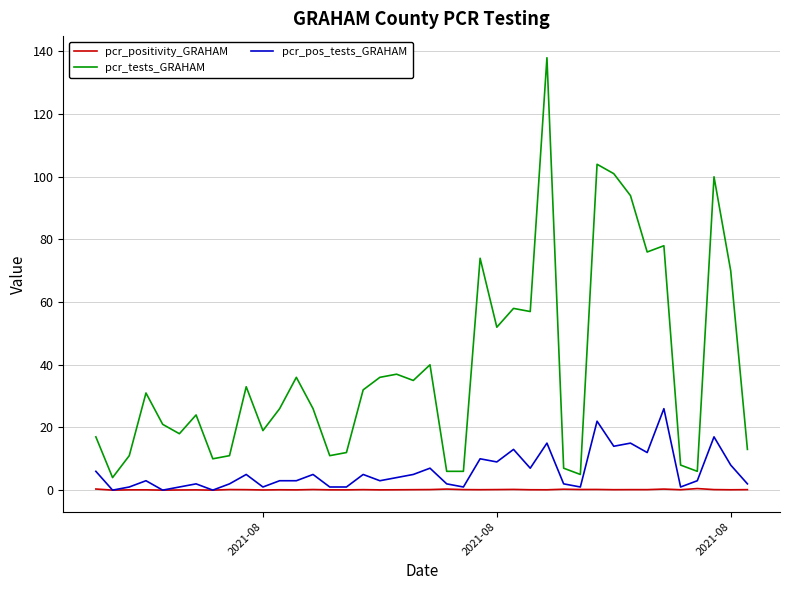

True or false: pcr_positivity_GRAHAM and pcr_tests_GRAHAM cross at least once.

False